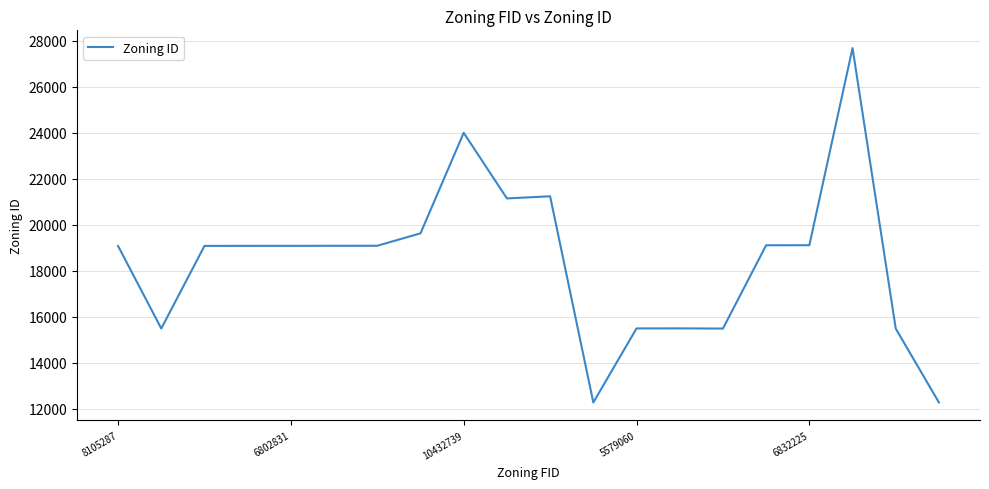

Count the number of data series in this chart.

1